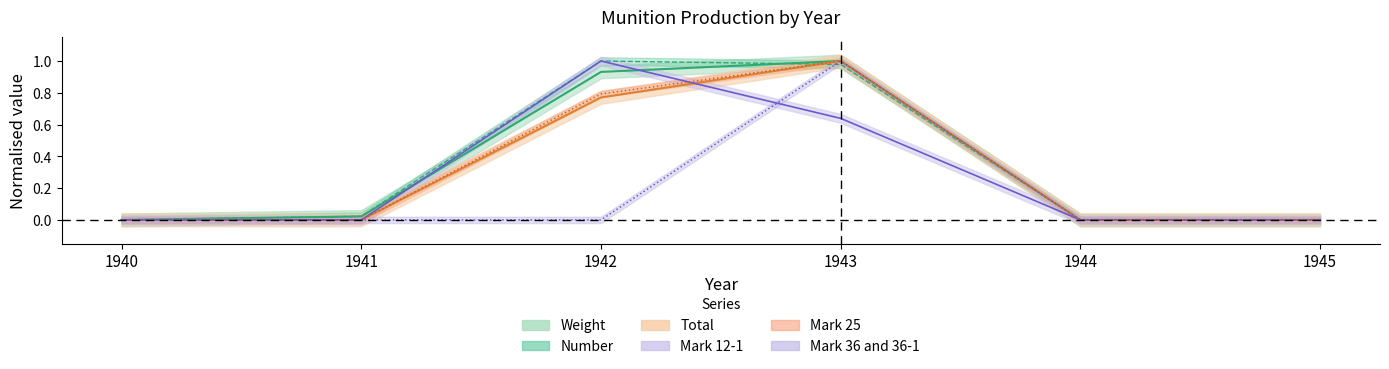

Is it true that Weight equals 0.0 at 1941?

False